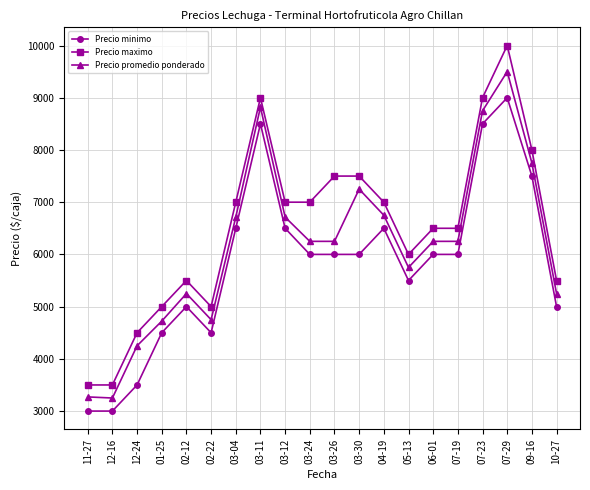

True or false: Precio maximo and Precio minimo cross at least once.

False